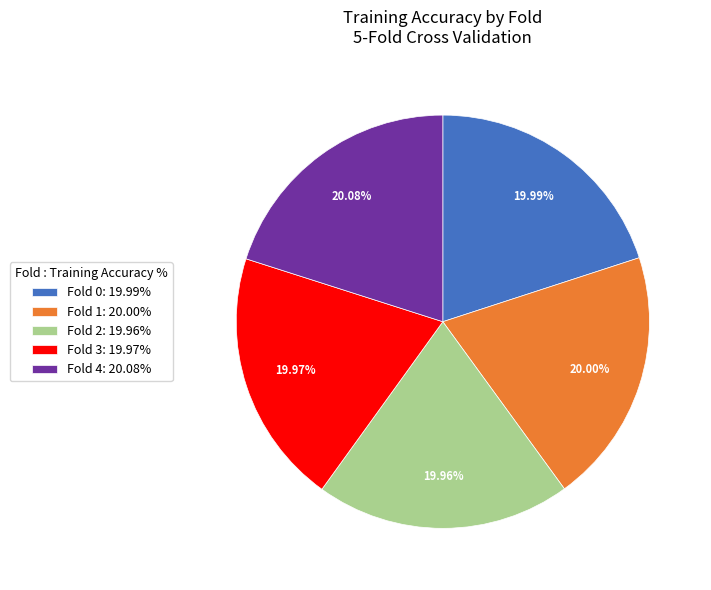

Combined, do Fold 3: 19.97% and Fold 0: 19.99% account for over 50%?

No